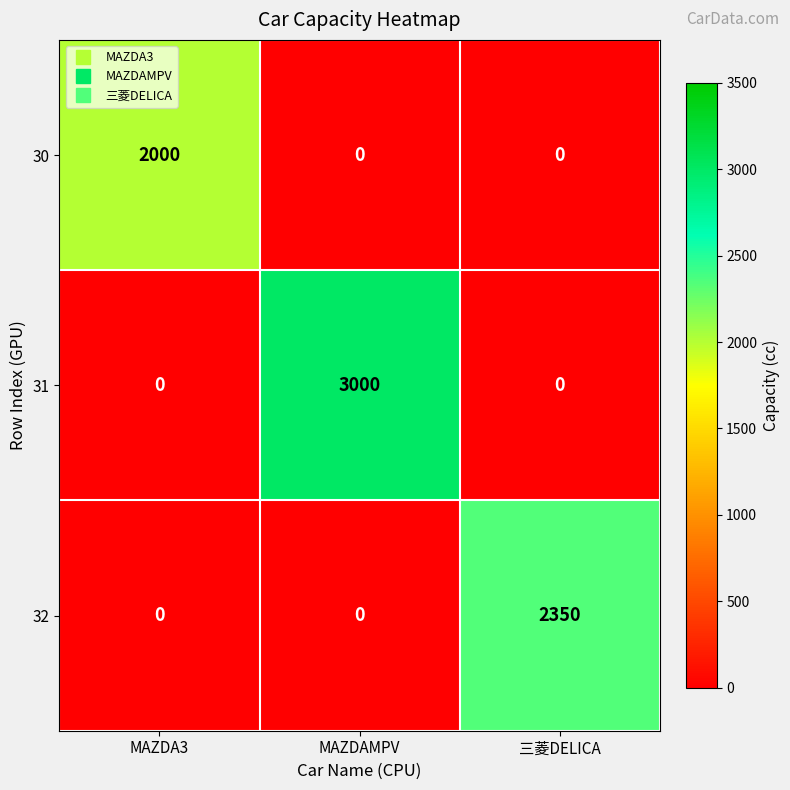

True or false: 31 has a value of 1286 at MAZDAMPV.

False